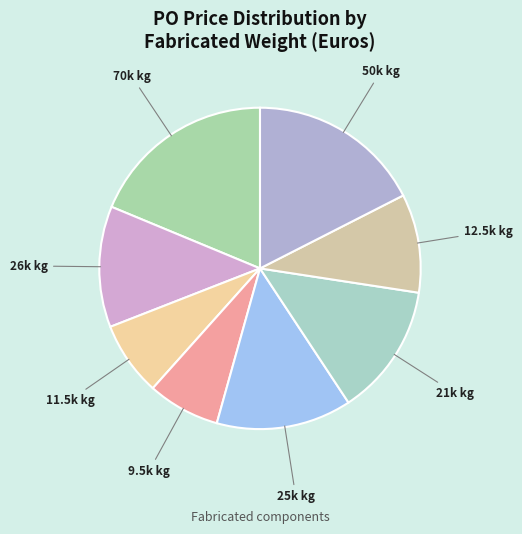

How many segments does this pie chart have?

8